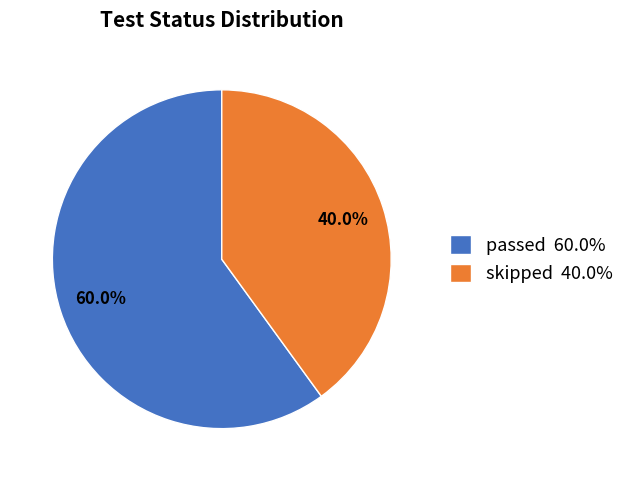

What percentage is NOT represented by skipped?

60.0%